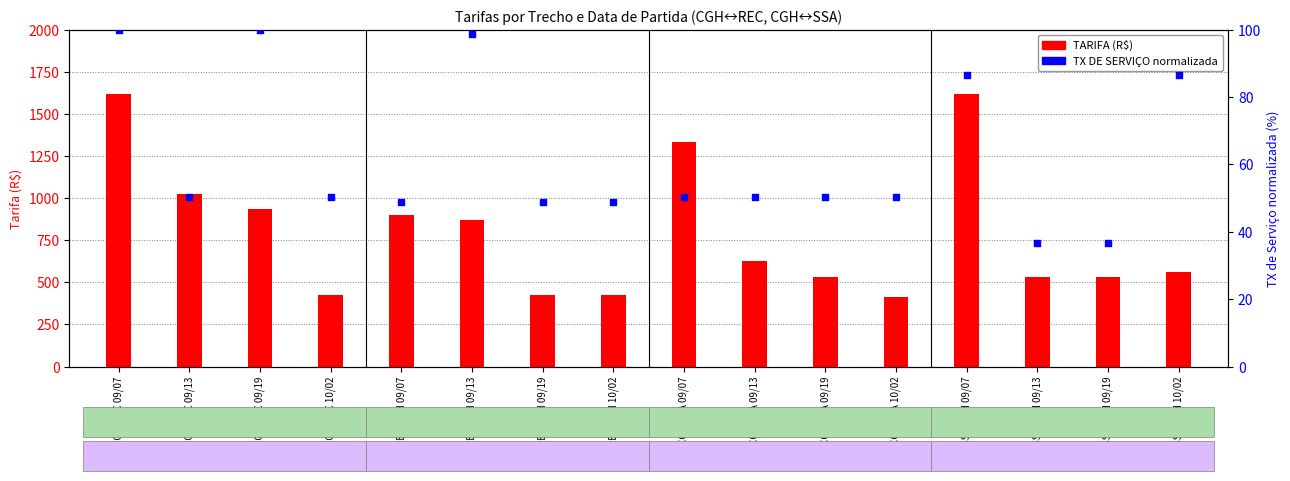

What are all the series names shown in the legend?

TARIFA, TX DE SERVIÇO (norm)